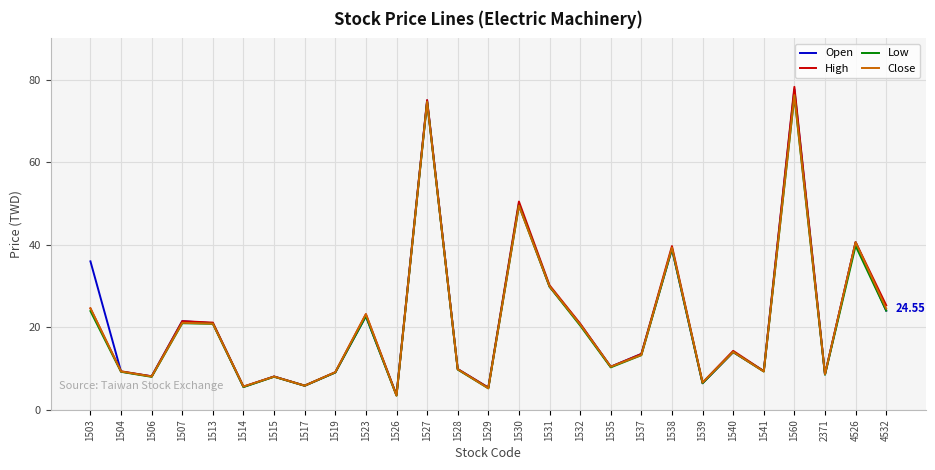

What is the average value of the Open series?

21.7